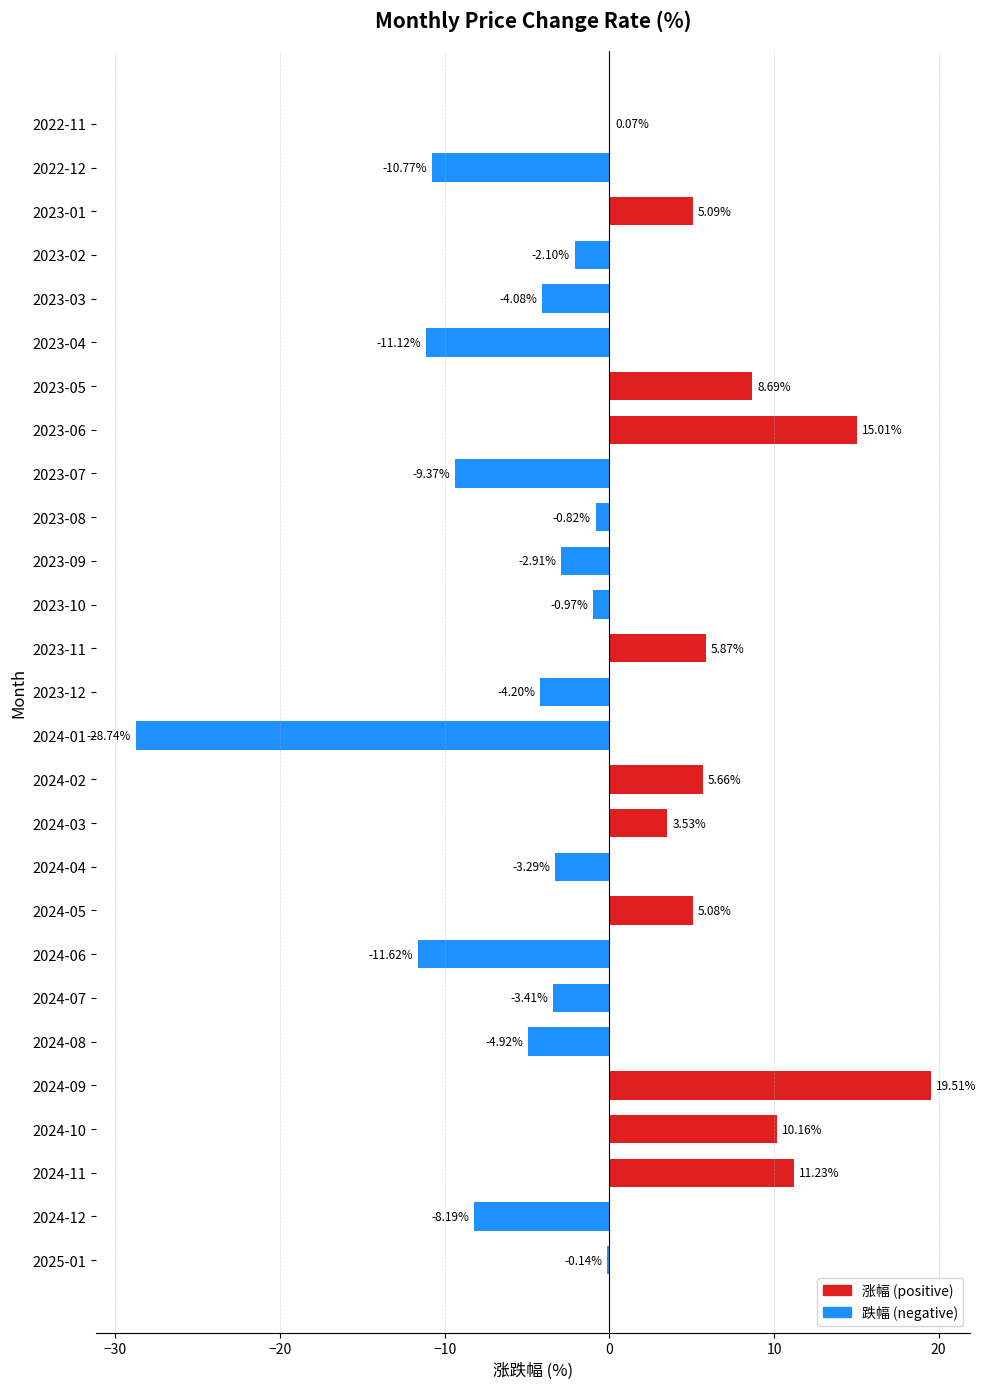

Which has a higher value, 2024-12 or 2024-07?

2024-07